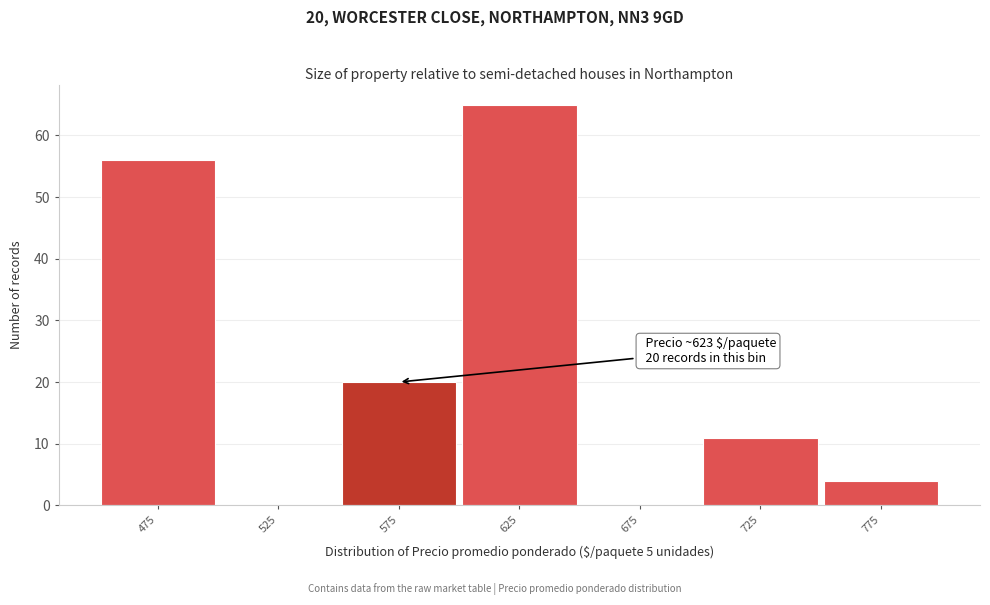

Reading left to right, list all the values displayed in this chart.

475=56	525=0	575=20	625=65	675=0	725=11	775=4